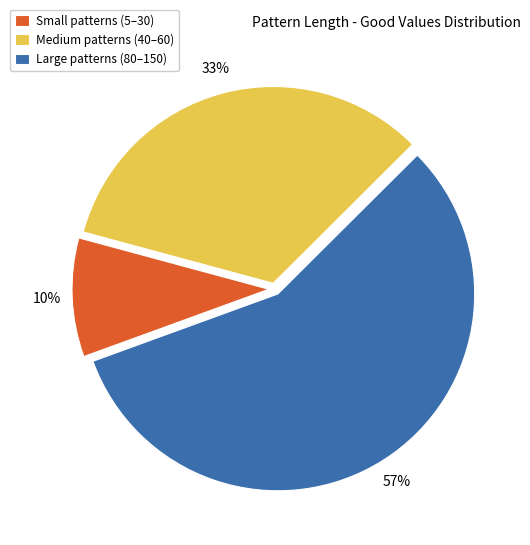

To the nearest percent, what percentage of the pie is Large patterns (80–150)?

57%